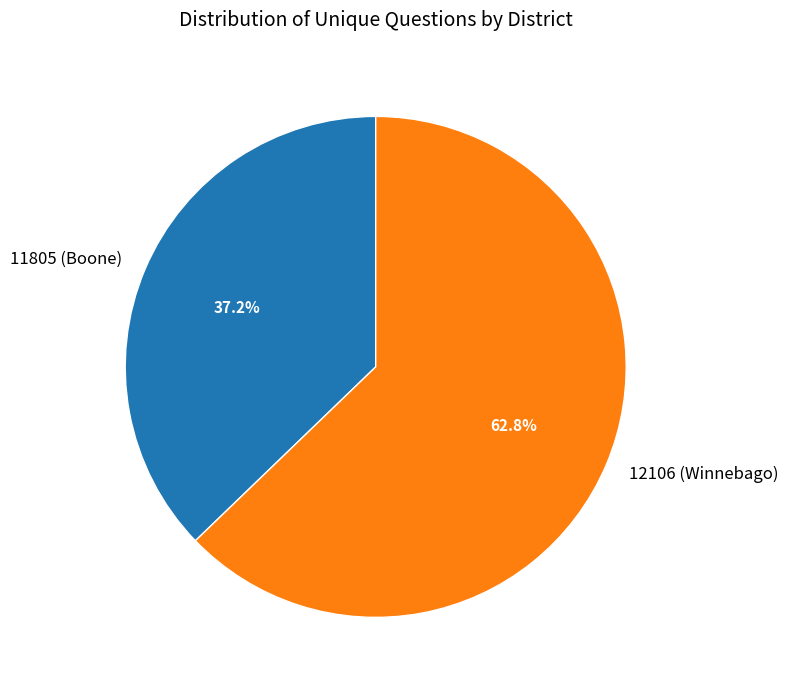

Is it true that 11805 (Boone) is 37% of the pie?

True